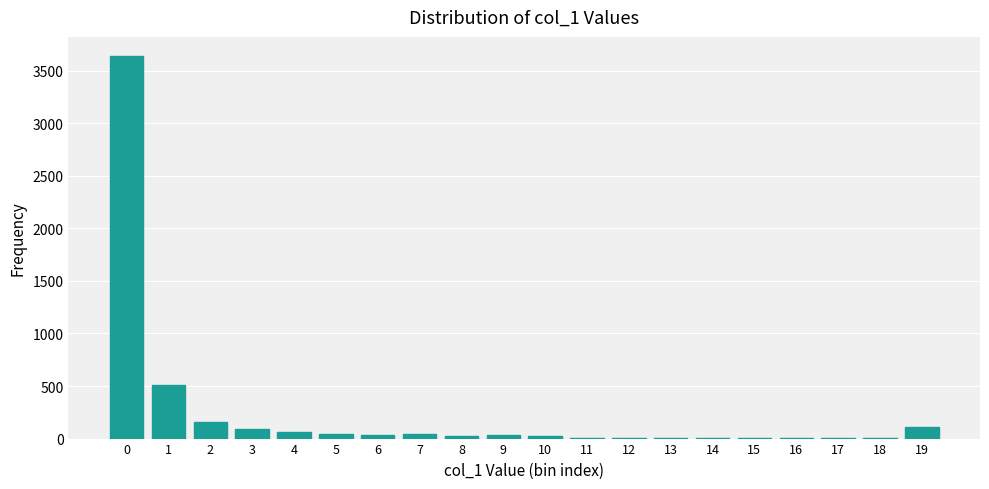

What is the maximum value shown in the chart?

3639